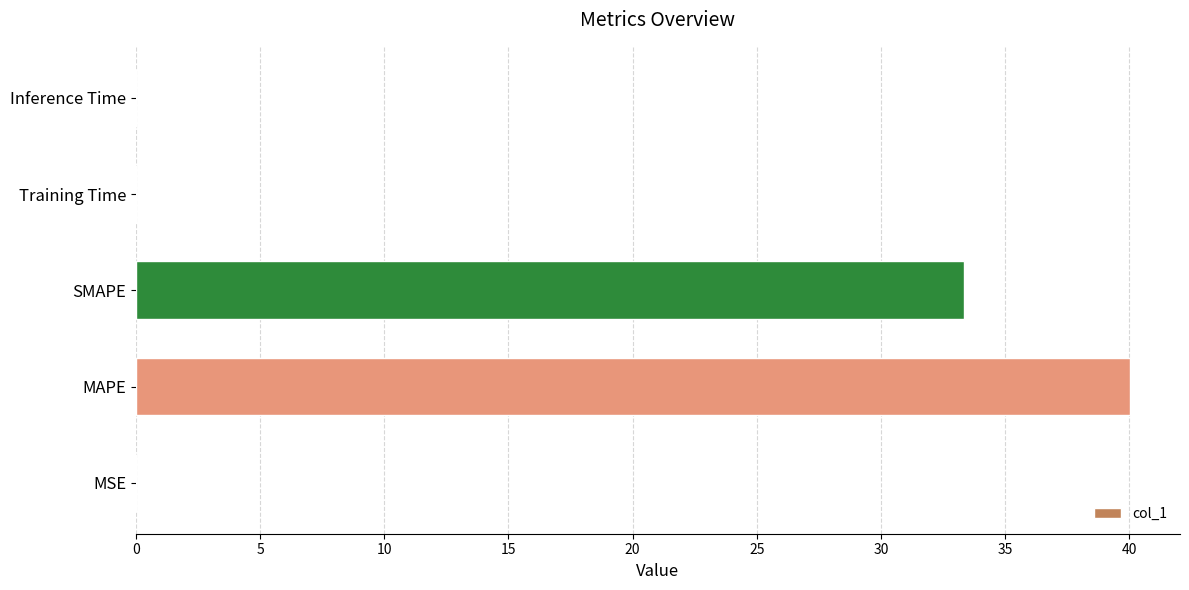

What is the sum of all values?

73.4